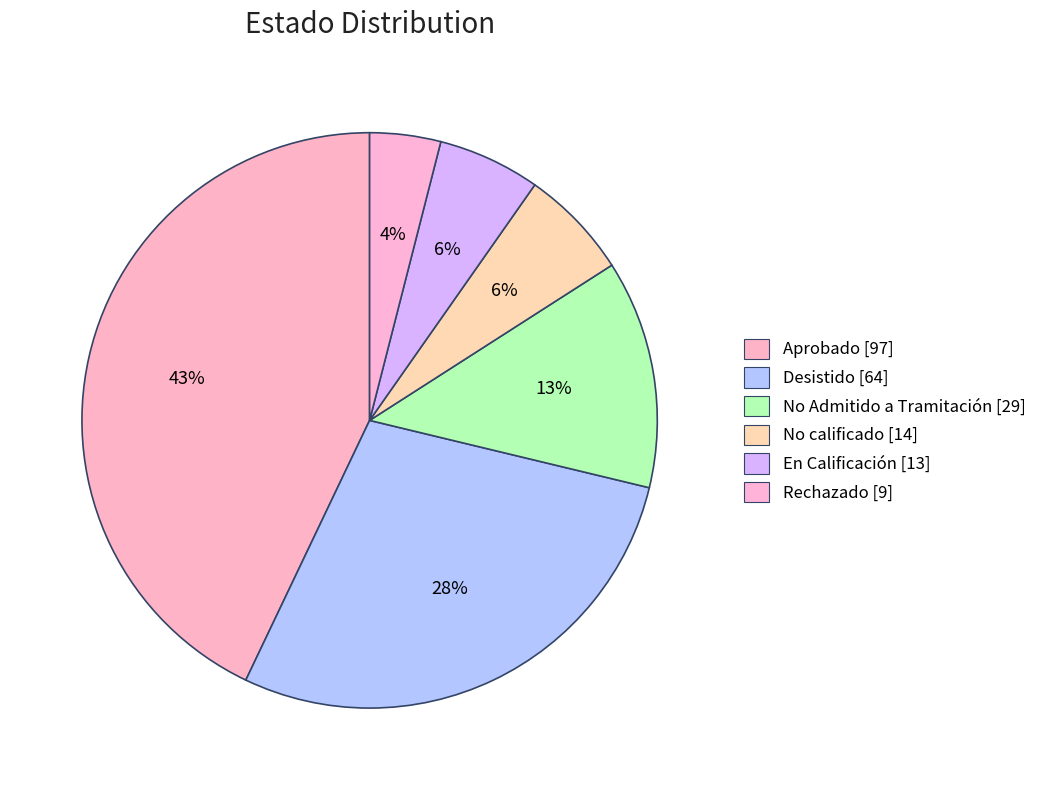

Is it true that Desistido is 18% of the pie?

False